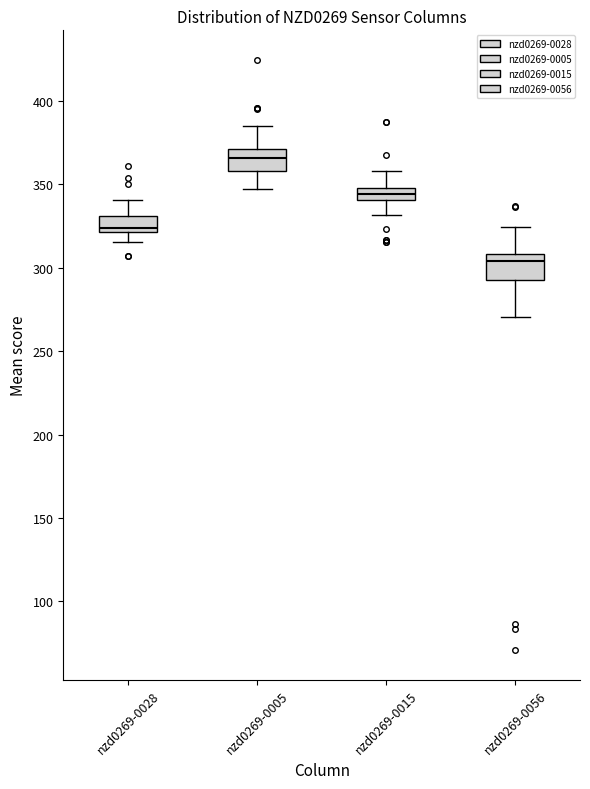

Where does the lower whisker of the box for nzd0269-0056 end on the y-axis? The values are not printed on the chart, so give them approximately, as read against the axis.

270